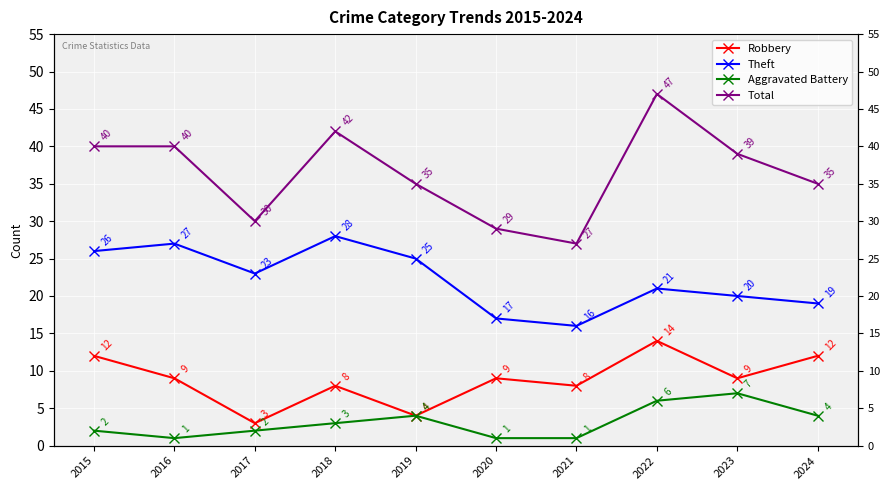

List the series in order of their peak value, lowest first.

Aggravated Battery, Robbery, Theft, Total